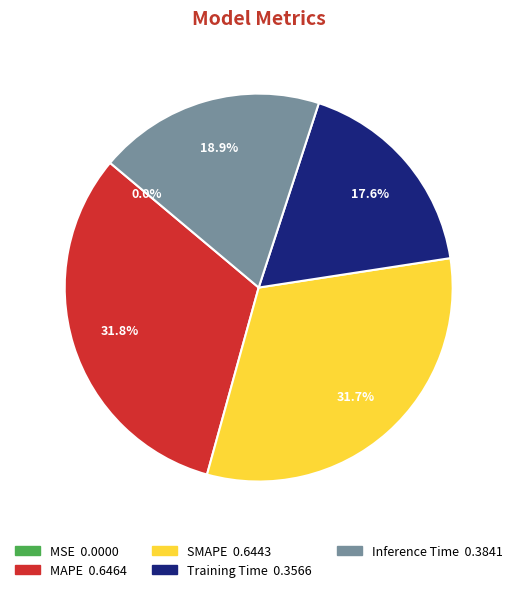

Is MAPE the majority of the pie?

No